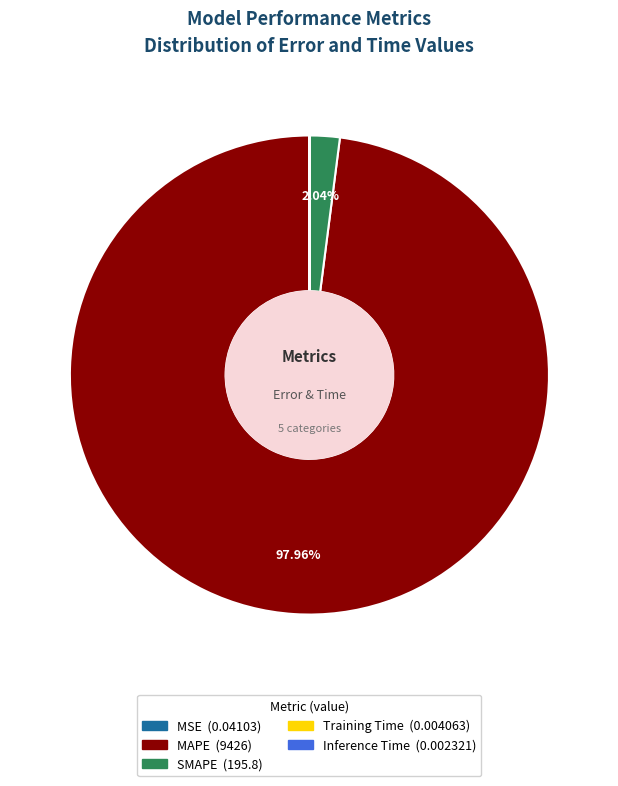

The MAPE slice represents 92% of the pie. True or false?

False